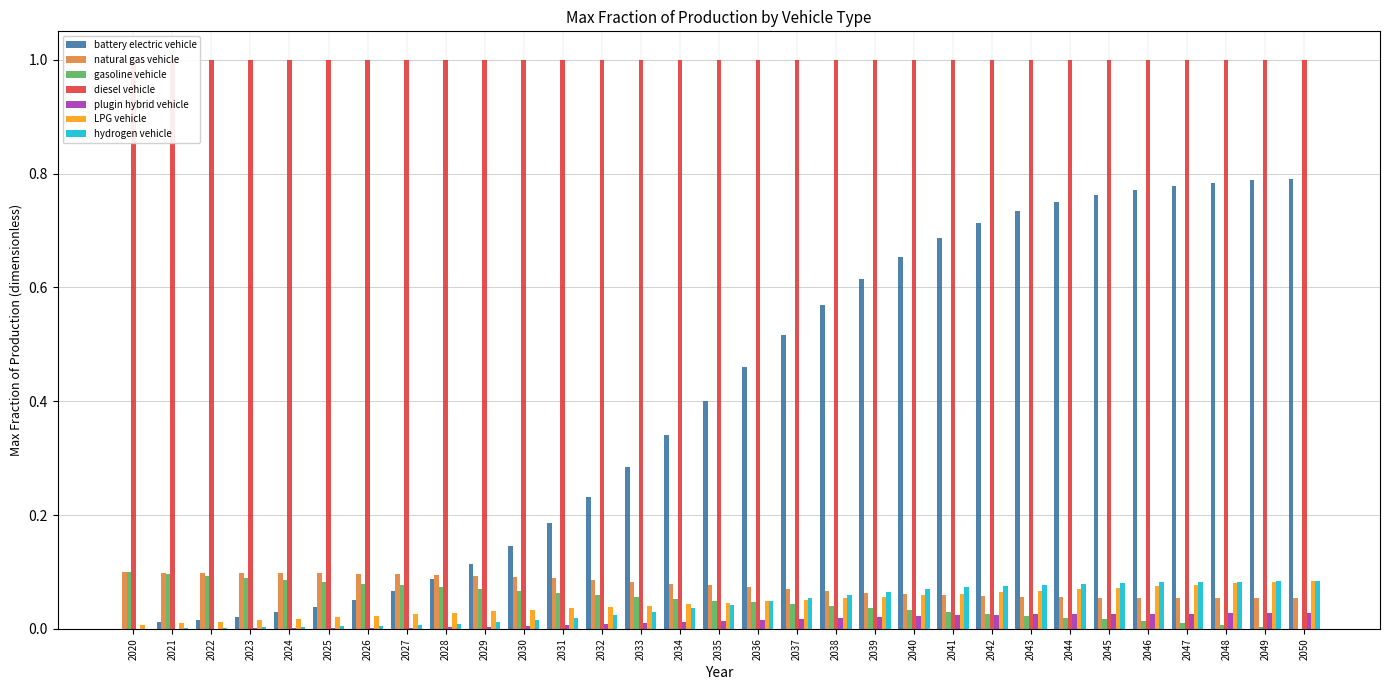

Is it true that LPG vehicle equals 0.1 at 2049?

False